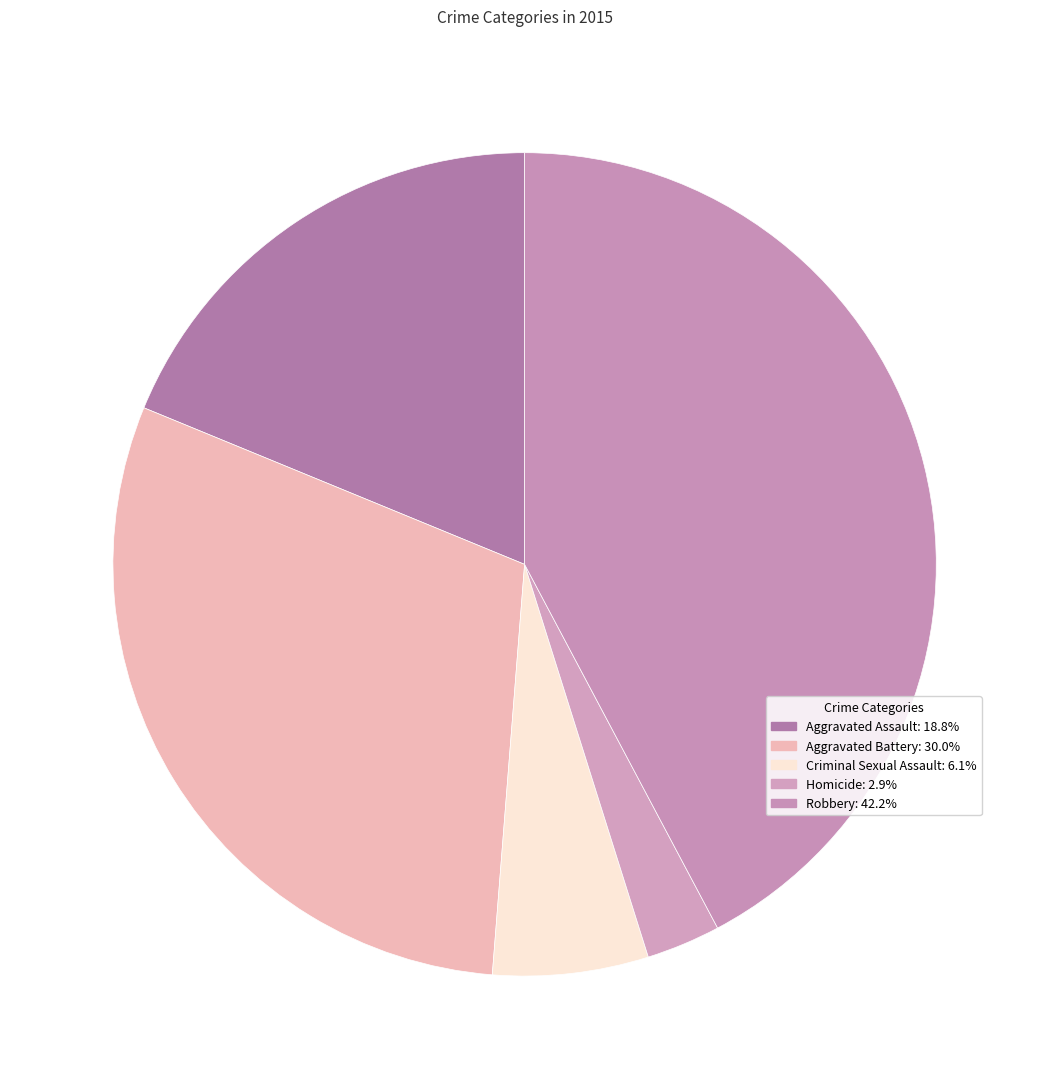

Does any single category account for the majority?

No